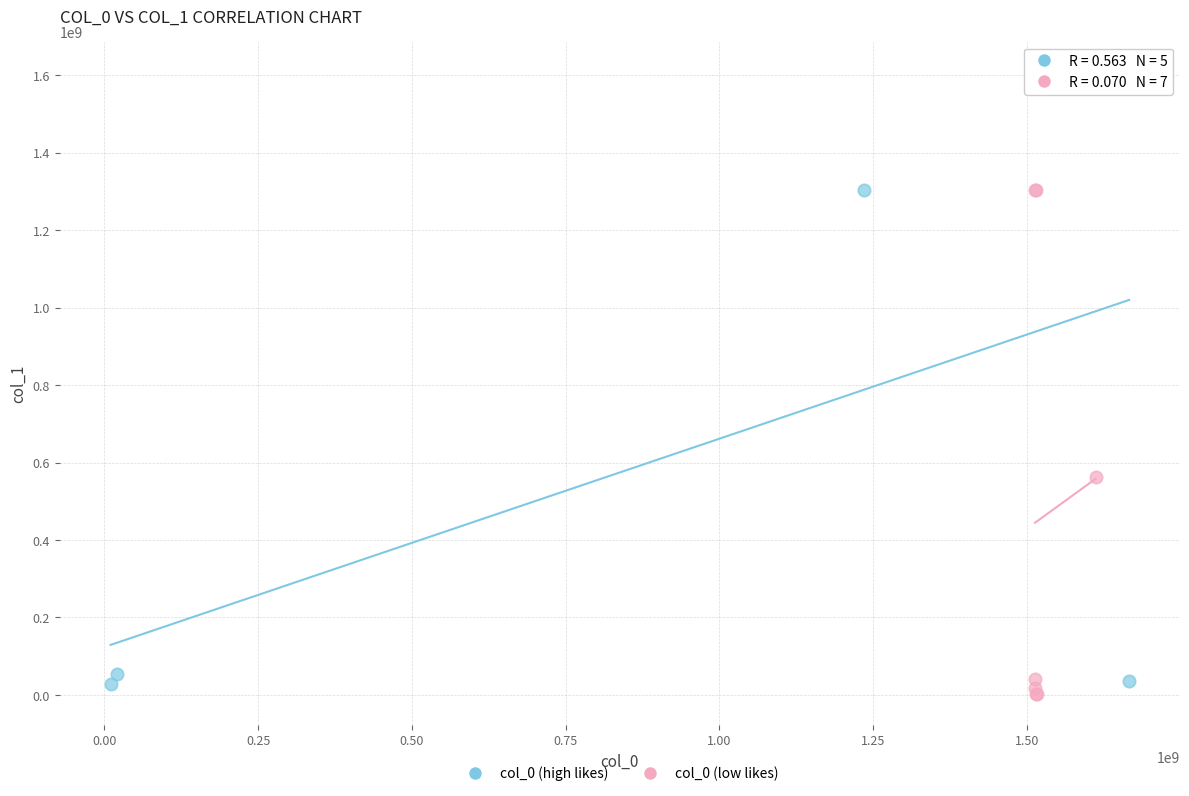

Which series contains the highest Y value?

col_0 (high likes)